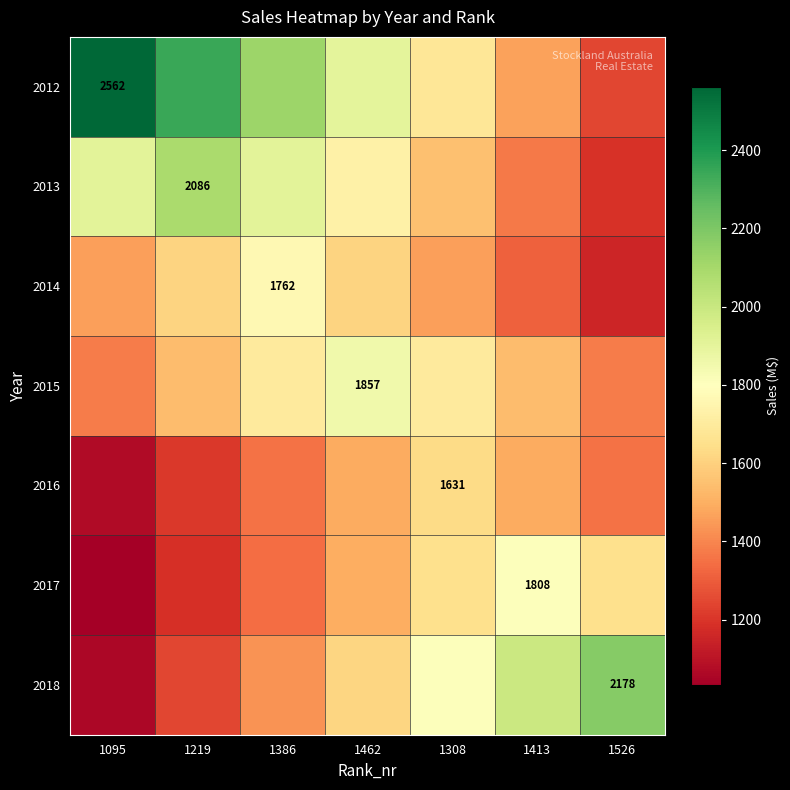

List the labels in order of 2014 value, smallest first.

1526, 1413, 1095, 1308, 1219, 1462, 1386